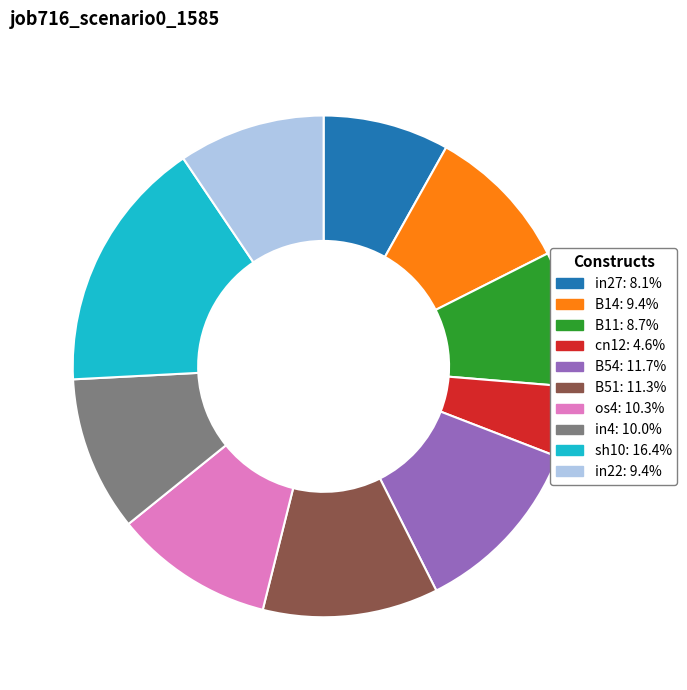

Is there any slice that represents more than half of the pie?

No